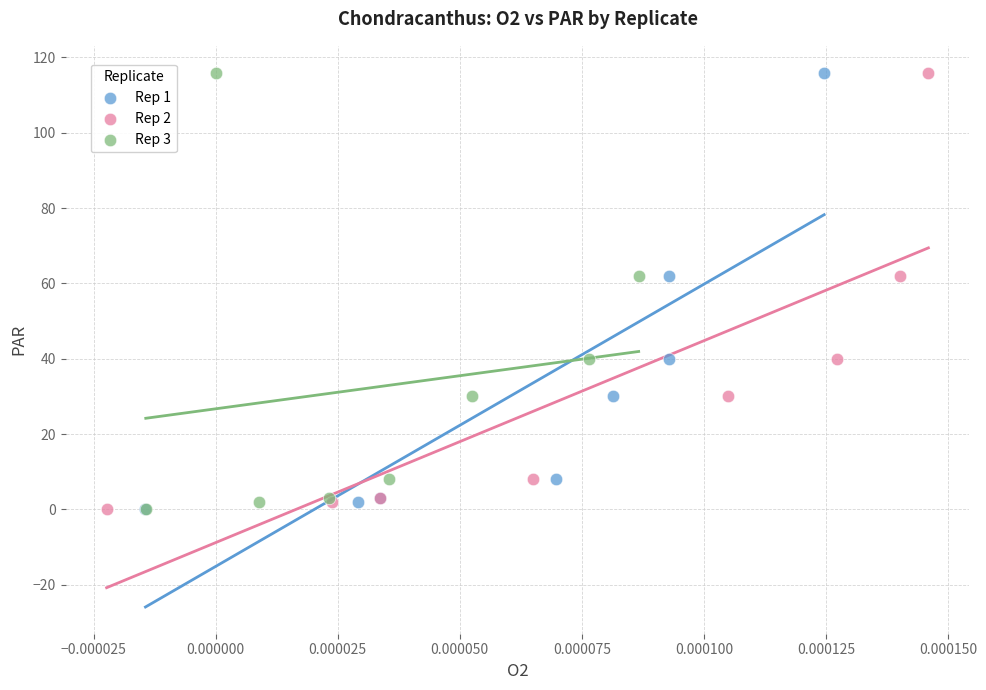

What are all the series names shown in the legend?

Rep 1, Rep 2, Rep 3